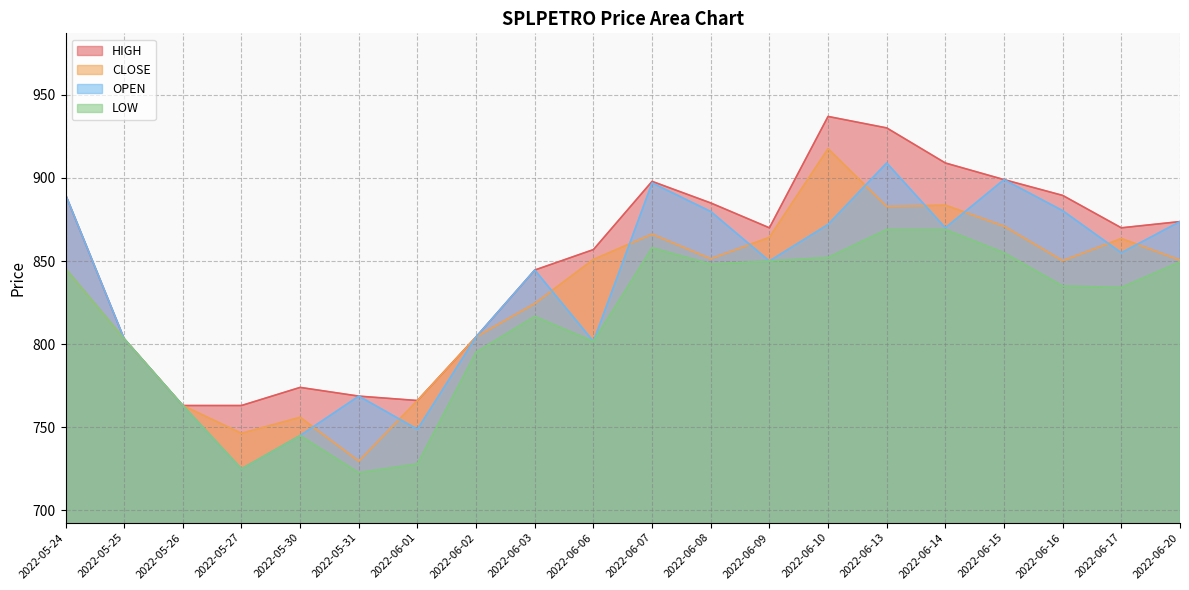

Where is HIGH nearest to the value 850?

2022-06-03